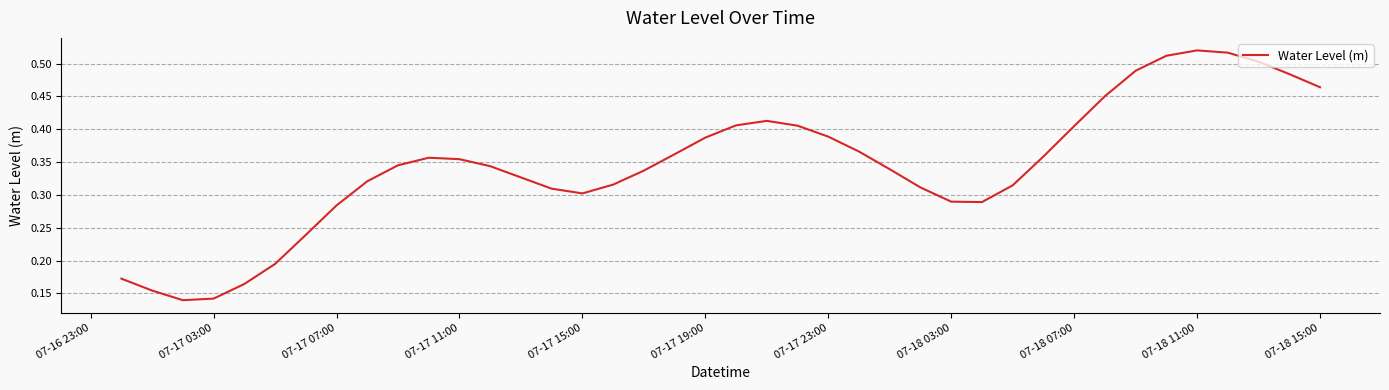

Reading left to right, list all the values displayed in this chart.

0.2	0.2	0.1	0.1	0.2	0.2	0.2	0.3	0.3	0.3	0.4	0.4	0.3	0.3	0.3	0.3	0.3	0.3	0.4	0.4	0.4	0.4	0.4	0.4	0.4	0.3	0.3	0.3	0.3	0.3	0.4	0.4	0.5	0.5	0.5	0.5	0.5	0.5	0.5	0.5